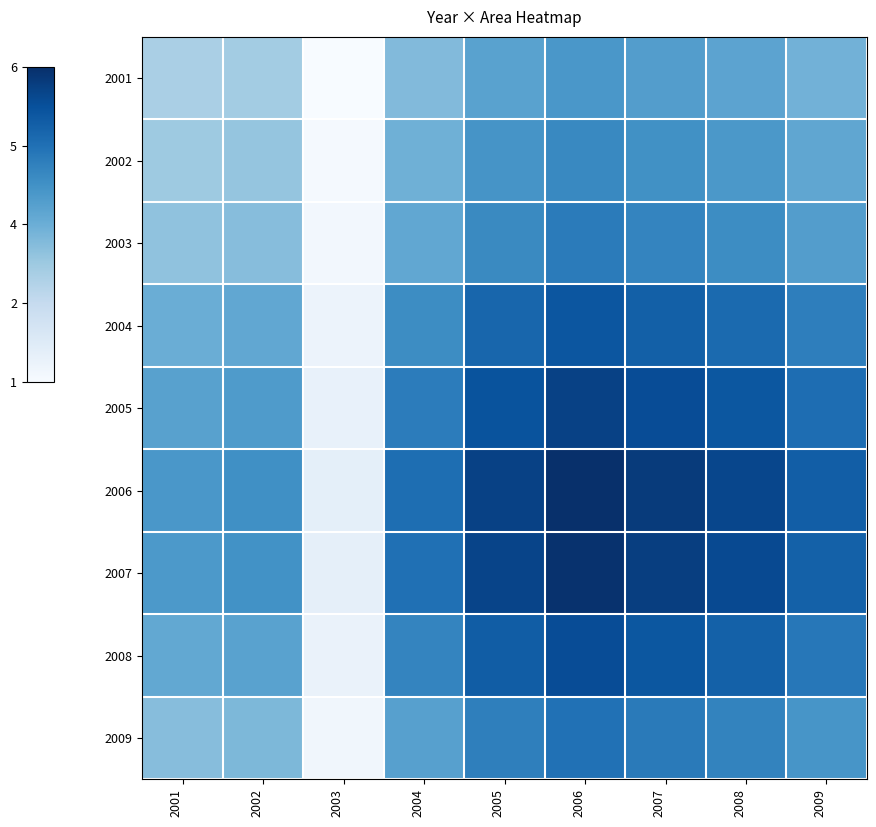

At which category is the sum across all series the highest?

2006